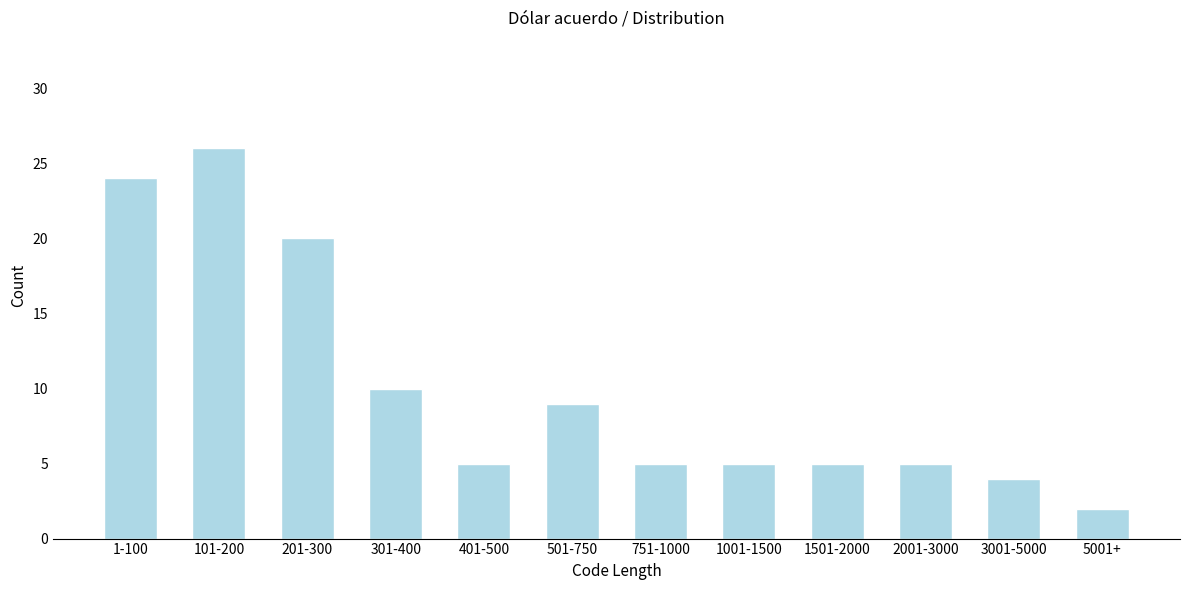

Reading right to left, extract all data points from this chart.

2	4	5	5	5	5	9	5	10	20	26	24